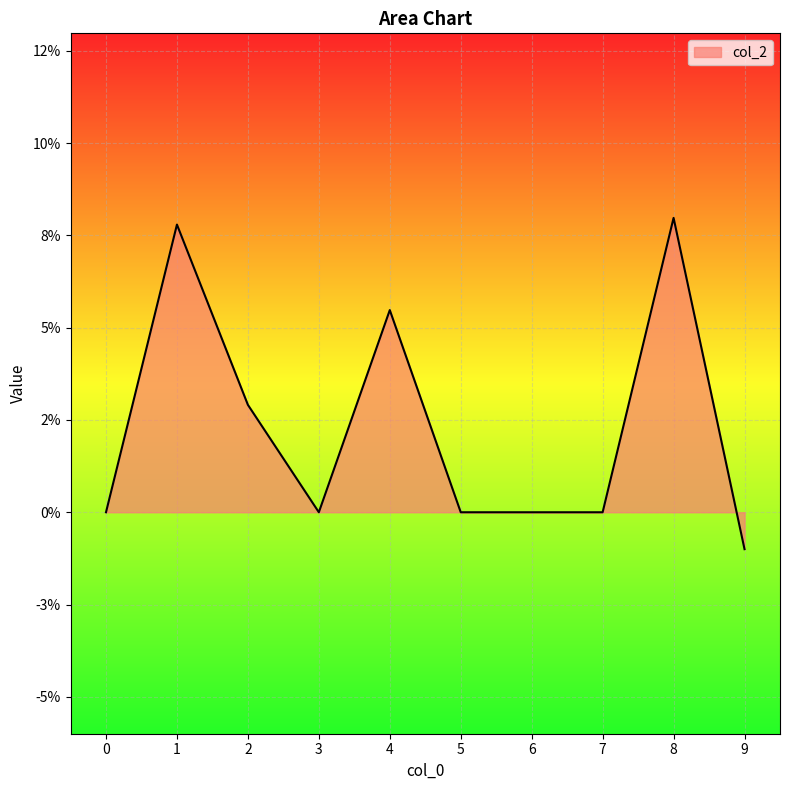

Reading left to right, transcribe all the data shown in this chart.

0=0.0	1=0.1	2=0.0	3=0.0	4=0.1	5=0.0	6=0.0	7=0.0	8=0.1	9=-0.0